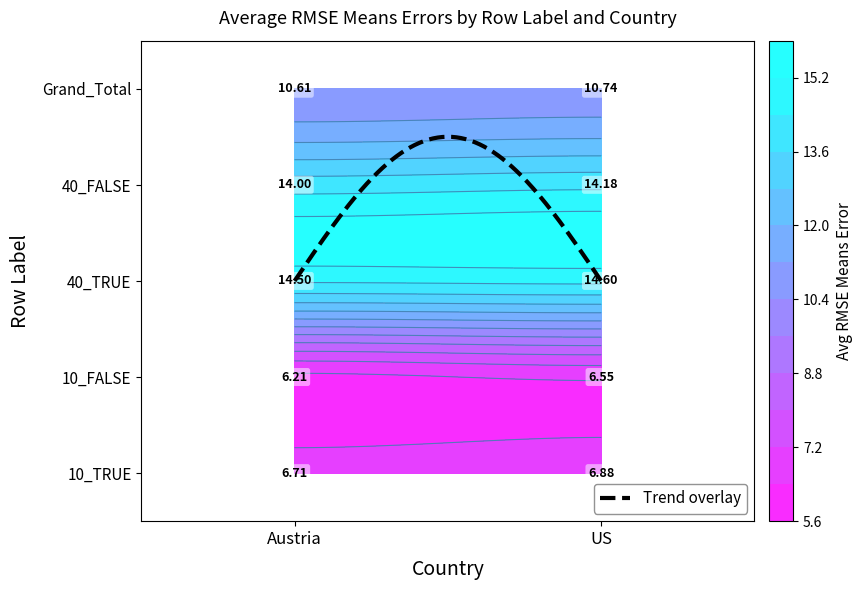

Which series changed the most between 0 and 1?

10_FALSE